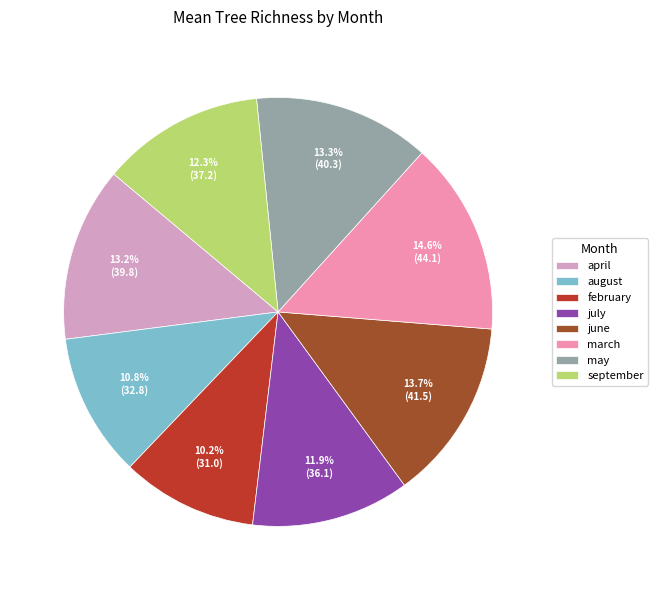

Count the number of slices in the pie.

8